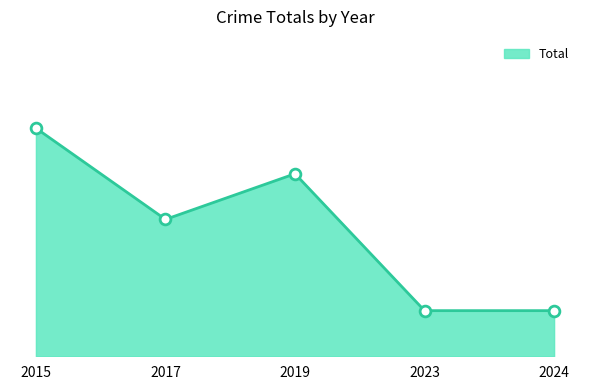

Which has a higher value, 2015 or 2017?

2015